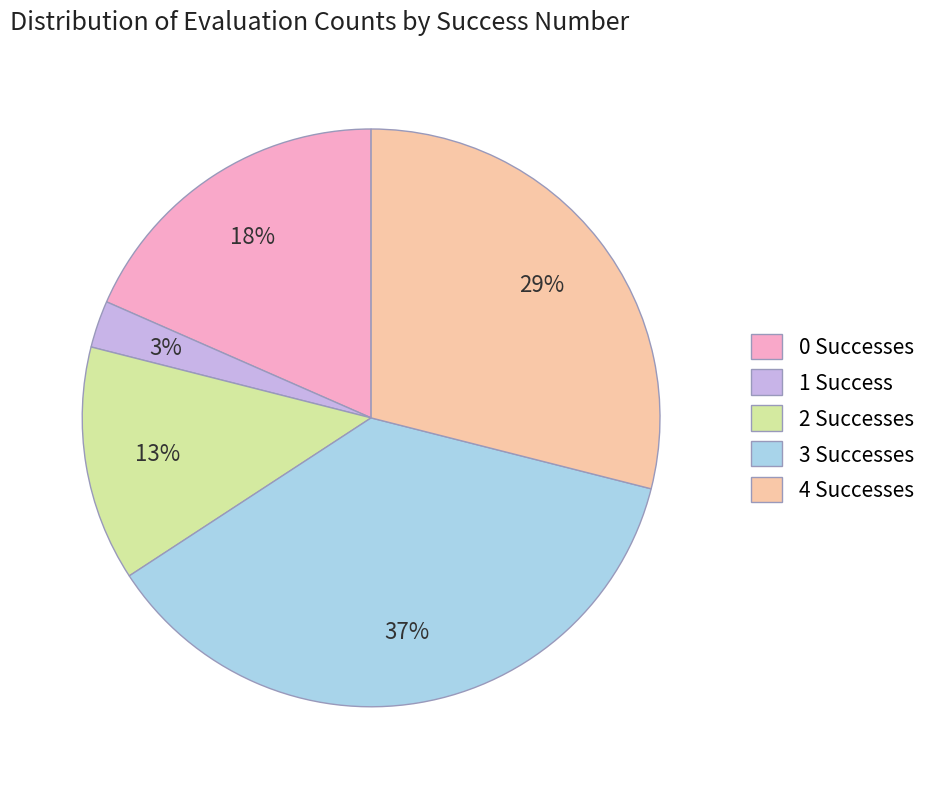

Which slice is the smallest?

1 Success